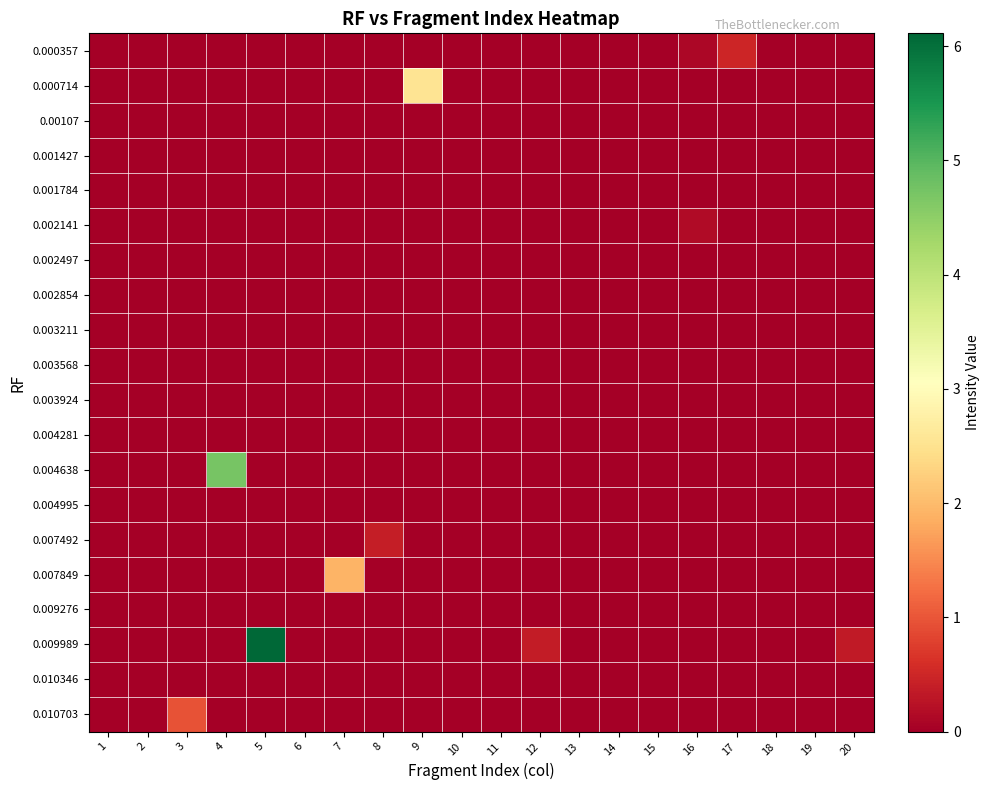

Reading left to right, list all the values displayed in this chart.

0.000357: 1=0.0	2=0.0	3=0.0	4=0.0	5=0.0	6=0.0	7=0.0	8=0.0	9=0.0	10=0.0	11=0.0	12=0.0	13=0.0	14=0.0	15=0.0	16=0.1	17=0.5	18=0.0	19=0.0	20=0.0
0.000714: 1=0.0	2=0.0	3=0.0	4=0.0	5=0.0	6=0.0	7=0.0	8=0.0	9=2.5	10=0.0	11=0.0	12=0.0	13=0.0	14=0.0	15=0.0	16=0.0	17=0.0	18=0.0	19=0.0	20=0.0
0.00107: 1=0.0	2=0.0	3=0.0	4=0.0	5=0.0	6=0.0	7=0.0	8=0.0	9=0.0	10=0.0	11=0.0	12=0.0	13=0.0	14=0.0	15=0.0	16=0.0	17=0.0	18=0.0	19=0.0	20=0.0
0.001427: 1=0.0	2=0.0	3=0.0	4=0.0	5=0.0	6=0.0	7=0.0	8=0.0	9=0.0	10=0.0	11=0.0	12=0.0	13=0.0	14=0.0	15=0.0	16=0.0	17=0.0	18=0.0	19=0.0	20=0.0
0.001784: 1=0.0	2=0.0	3=0.0	4=0.0	5=0.0	6=0.0	7=0.0	8=0.0	9=0.0	10=0.0	11=0.0	12=0.0	13=0.0	14=0.0	15=0.0	16=0.0	17=0.0	18=0.0	19=0.0	20=0.0
0.002141: 1=0.0	2=0.0	3=0.0	4=0.0	5=0.0	6=0.0	7=0.0	8=0.0	9=0.0	10=0.0	11=0.0	12=0.0	13=0.0	14=0.0	15=0.0	16=0.2	17=0.0	18=0.0	19=0.0	20=0.0
0.002497: 1=0.0	2=0.0	3=0.0	4=0.0	5=0.0	6=0.0	7=0.0	8=0.0	9=0.0	10=0.0	11=0.0	12=0.0	13=0.0	14=0.0	15=0.0	16=0.0	17=0.0	18=0.0	19=0.0	20=0.0
0.002854: 1=0.0	2=0.0	3=0.0	4=0.0	5=0.0	6=0.0	7=0.0	8=0.0	9=0.0	10=0.0	11=0.0	12=0.0	13=0.0	14=0.0	15=0.0	16=0.0	17=0.0	18=0.0	19=0.0	20=0.0
0.003211: 1=0.0	2=0.0	3=0.0	4=0.0	5=0.0	6=0.0	7=0.0	8=0.0	9=0.0	10=0.0	11=0.0	12=0.0	13=0.0	14=0.0	15=0.0	16=0.0	17=0.0	18=0.0	19=0.0	20=0.0
0.003568: 1=0.0	2=0.0	3=0.0	4=0.0	5=0.0	6=0.0	7=0.0	8=0.0	9=0.0	10=0.0	11=0.0	12=0.0	13=0.0	14=0.0	15=0.0	16=0.0	17=0.0	18=0.0	19=0.0	20=0.0
0.003924: 1=0.0	2=0.0	3=0.0	4=0.0	5=0.0	6=0.0	7=0.0	8=0.0	9=0.0	10=0.0	11=0.0	12=0.0	13=0.0	14=0.0	15=0.0	16=0.0	17=0.0	18=0.0	19=0.0	20=0.0
0.004281: 1=0.0	2=0.0	3=0.0	4=0.0	5=0.0	6=0.0	7=0.0	8=0.0	9=0.0	10=0.0	11=0.0	12=0.0	13=0.0	14=0.0	15=0.0	16=0.0	17=0.0	18=0.0	19=0.0	20=0.0
0.004638: 1=0.0	2=0.0	3=0.0	4=4.7	5=0.0	6=0.0	7=0.0	8=0.0	9=0.0	10=0.0	11=0.0	12=0.0	13=0.0	14=0.0	15=0.0	16=0.0	17=0.0	18=0.0	19=0.0	20=0.0
0.004995: 1=0.0	2=0.0	3=0.0	4=0.0	5=0.0	6=0.0	7=0.0	8=0.0	9=0.0	10=0.0	11=0.0	12=0.0	13=0.0	14=0.0	15=0.0	16=0.0	17=0.0	18=0.0	19=0.0	20=0.0
0.007492: 1=0.0	2=0.0	3=0.0	4=0.0	5=0.0	6=0.0	7=0.0	8=0.4	9=0.0	10=0.0	11=0.0	12=0.0	13=0.0	14=0.0	15=0.0	16=0.0	17=0.0	18=0.0	19=0.0	20=0.0
0.007849: 1=0.0	2=0.0	3=0.0	4=0.0	5=0.0	6=0.0	7=1.9	8=0.0	9=0.0	10=0.0	11=0.0	12=0.0	13=0.0	14=0.0	15=0.0	16=0.0	17=0.0	18=0.0	19=0.0	20=0.0
0.009276: 1=0.0	2=0.0	3=0.0	4=0.0	5=0.0	6=0.0	7=0.0	8=0.0	9=0.0	10=0.0	11=0.0	12=0.0	13=0.0	14=0.0	15=0.0	16=0.0	17=0.0	18=0.0	19=0.0	20=0.0
0.009989: 1=0.0	2=0.0	3=0.0	4=0.0	5=6.1	6=0.0	7=0.0	8=0.0	9=0.0	10=0.0	11=0.0	12=0.4	13=0.0	14=0.0	15=0.0	16=0.0	17=0.0	18=0.0	19=0.0	20=0.3
0.010346: 1=0.0	2=0.0	3=0.0	4=0.0	5=0.0	6=0.0	7=0.0	8=0.0	9=0.0	10=0.0	11=0.0	12=0.0	13=0.0	14=0.0	15=0.0	16=0.0	17=0.0	18=0.0	19=0.0	20=0.0
0.010703: 1=0.0	2=0.0	3=1.0	4=0.0	5=0.0	6=0.0	7=0.0	8=0.0	9=0.0	10=0.0	11=0.0	12=0.0	13=0.0	14=0.0	15=0.0	16=0.0	17=0.0	18=0.0	19=0.0	20=0.0